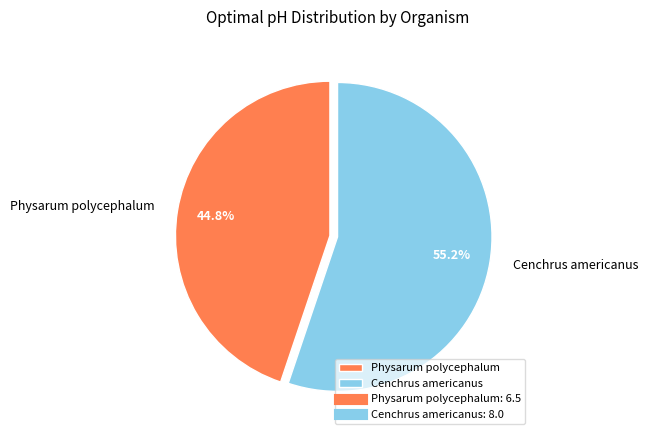

Which category has the smallest portion of the pie?

Physarum polycephalum